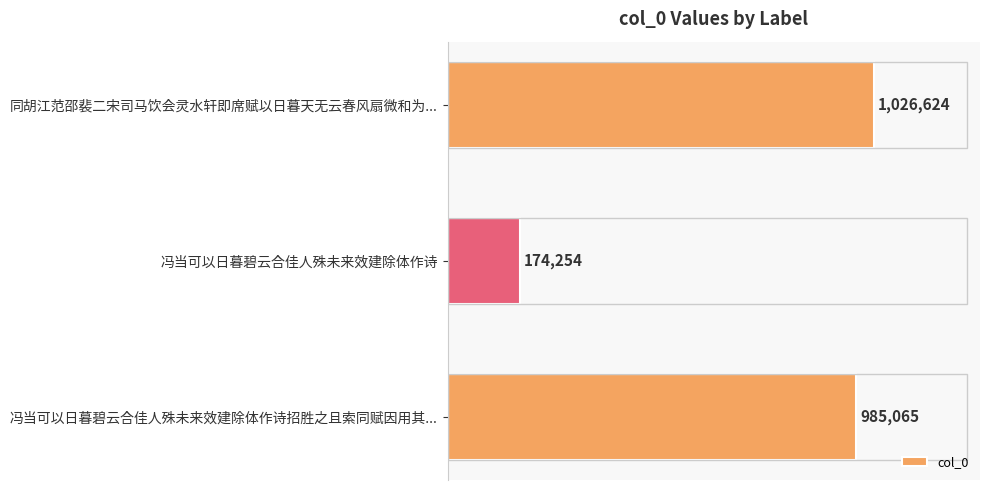

Which has a higher value, 冯当可以日暮碧云合佳人殊未来效建除体作诗 or 冯当可以日暮碧云合佳人殊未来效建除体作诗招胜之且索同赋因用其...?

冯当可以日暮碧云合佳人殊未来效建除体作诗招胜之且索同赋因用其...